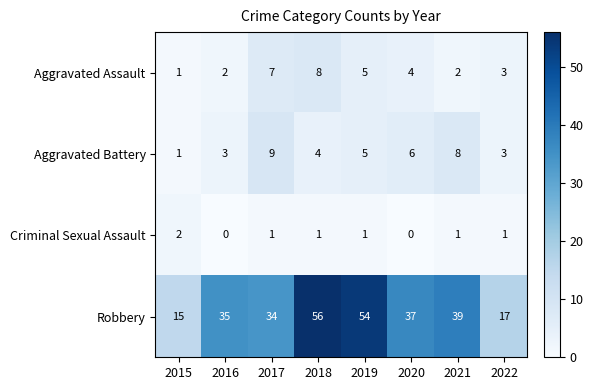

Which series has the largest range (max minus min)?

Robbery